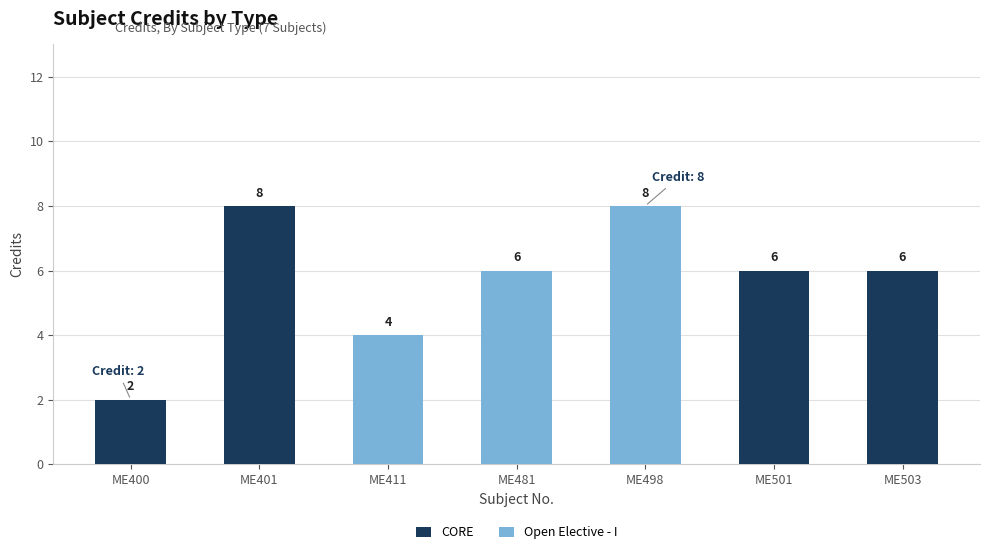

Are the bars horizontal?

No